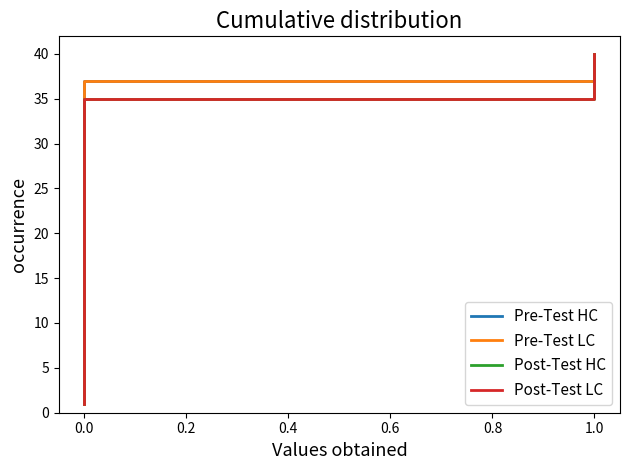

True or false: Post-Test LC and Pre-Test HC intersect in this chart.

False